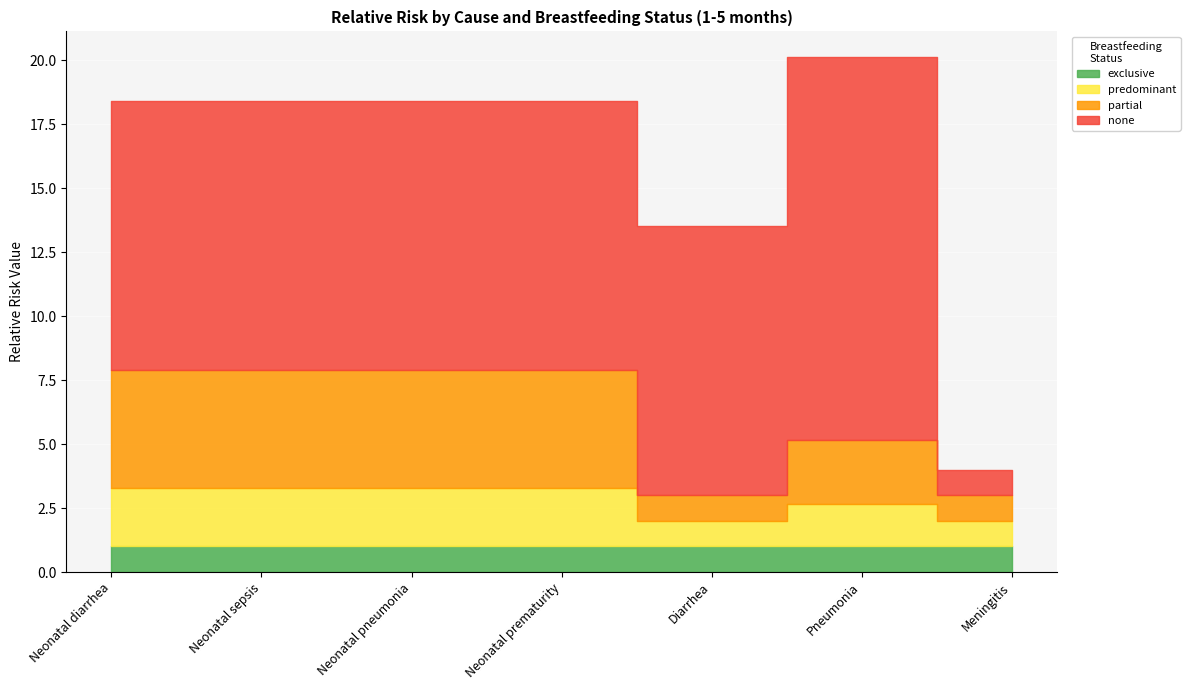

How many lines are shown in the chart?

4